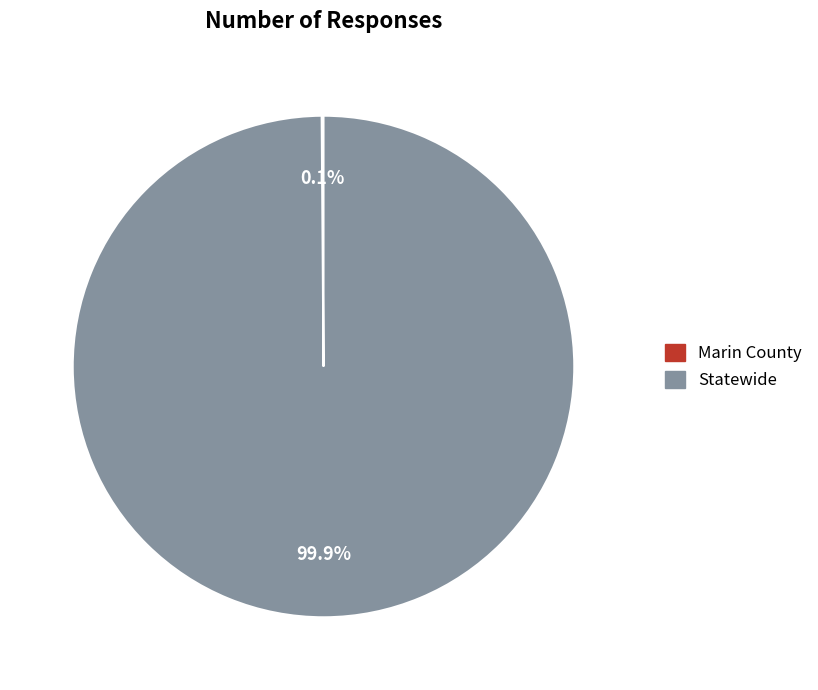

Which slice represents more than half of the pie?

Statewide